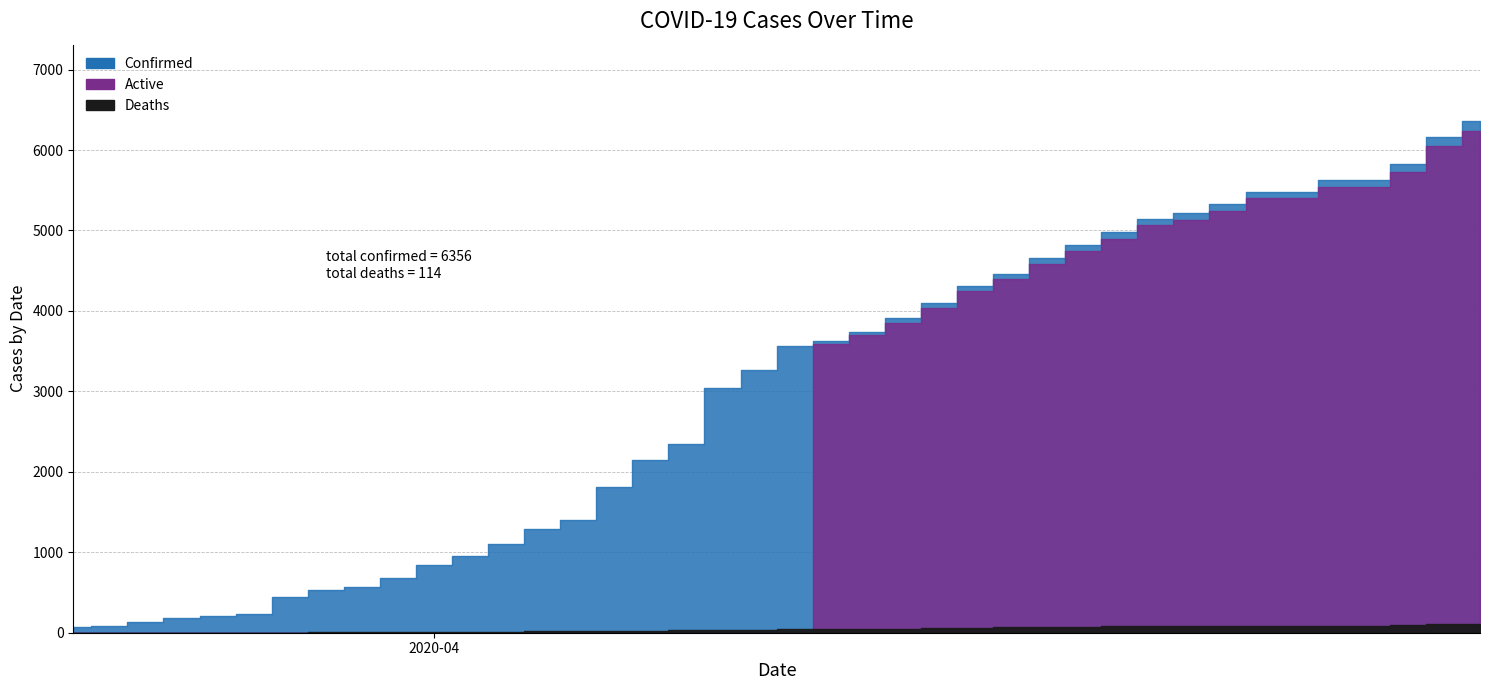

Is it true that Active equals -3512 at 04-11-2020?

False